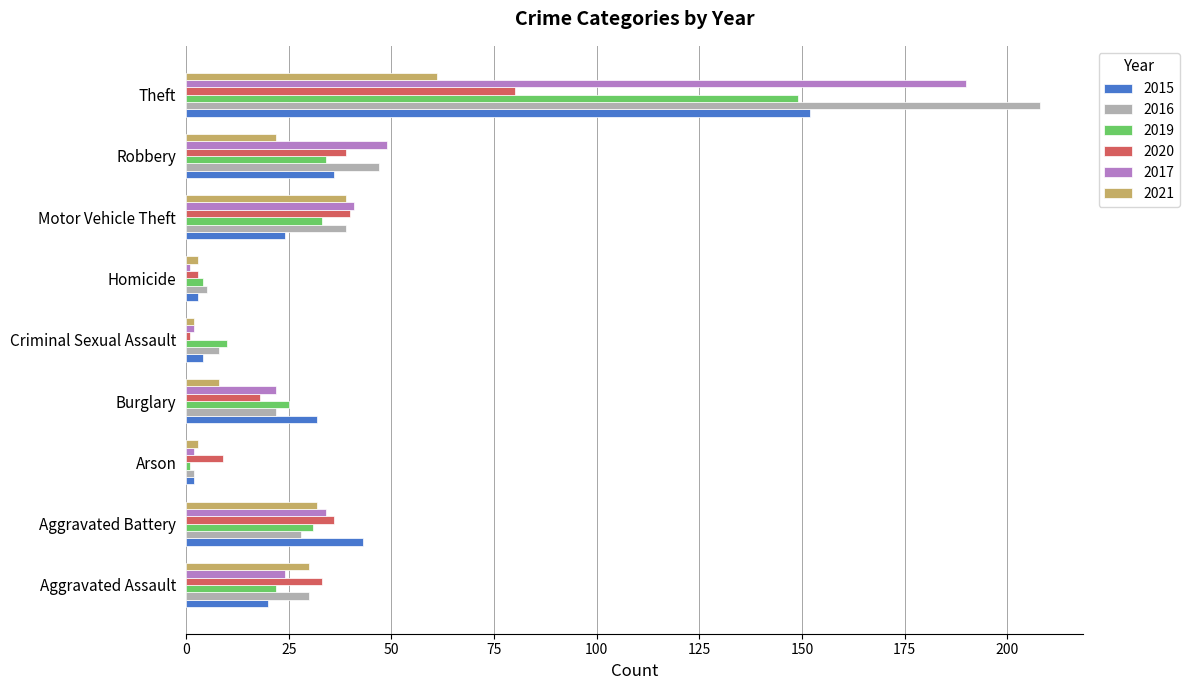

What is the spread (max minus min) of values at Aggravated Assault?

13